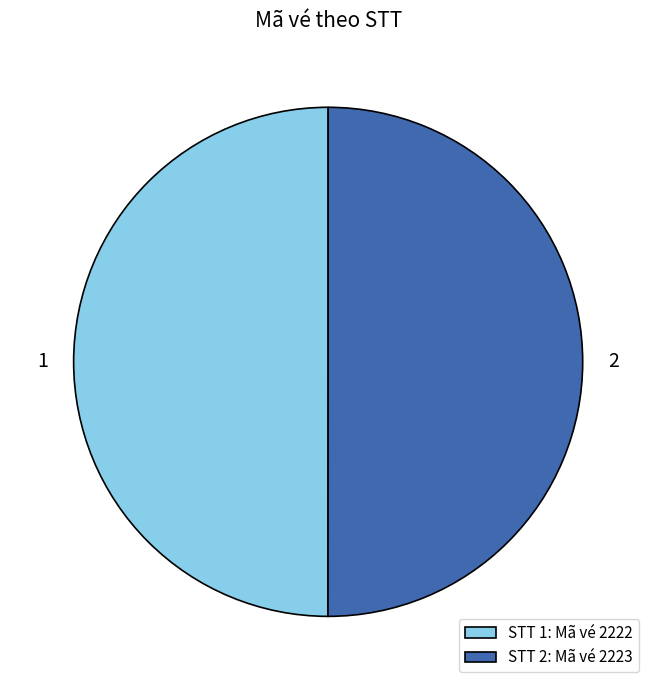

The 2 slice represents 50% of the pie. True or false?

True